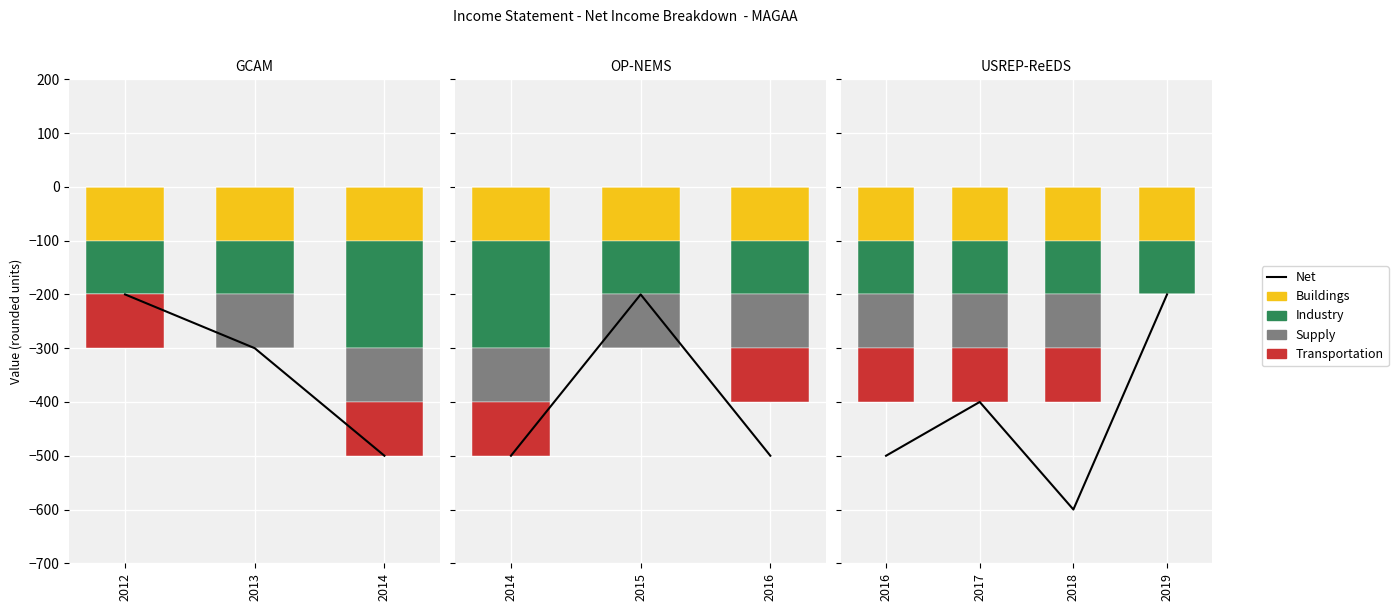

What is the difference between the highest and lowest values at 2017?

300